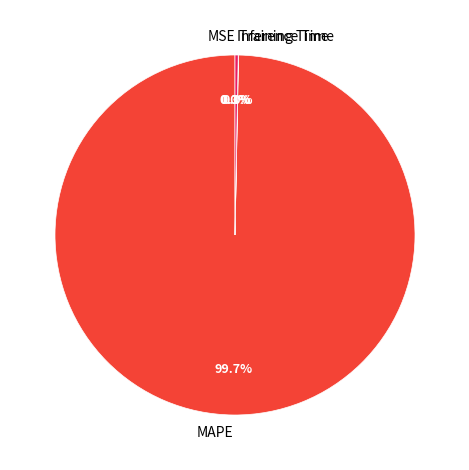

What percentage is NOT represented by Inference Time?

99.7%